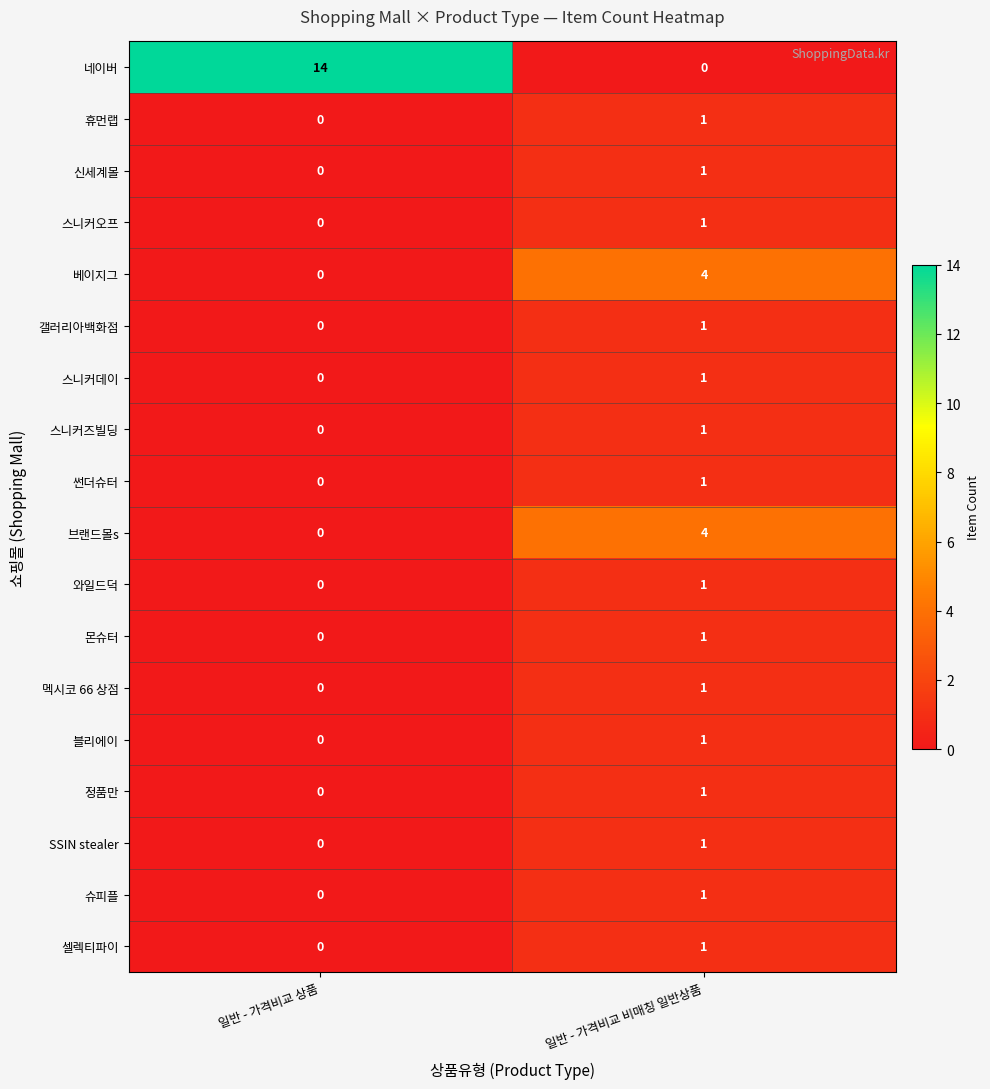

What is the sum of the 브랜드몰s values at 일반 - 가격비교 비매칭 일반상품 and 일반 - 가격비교 상품?

4